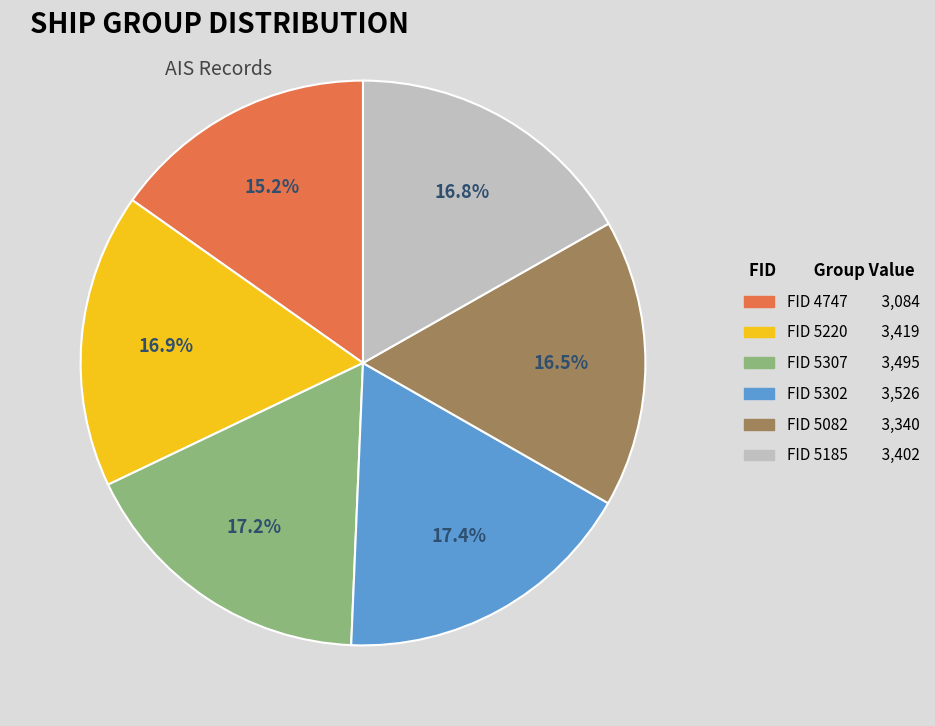

Does any single category account for the majority?

No